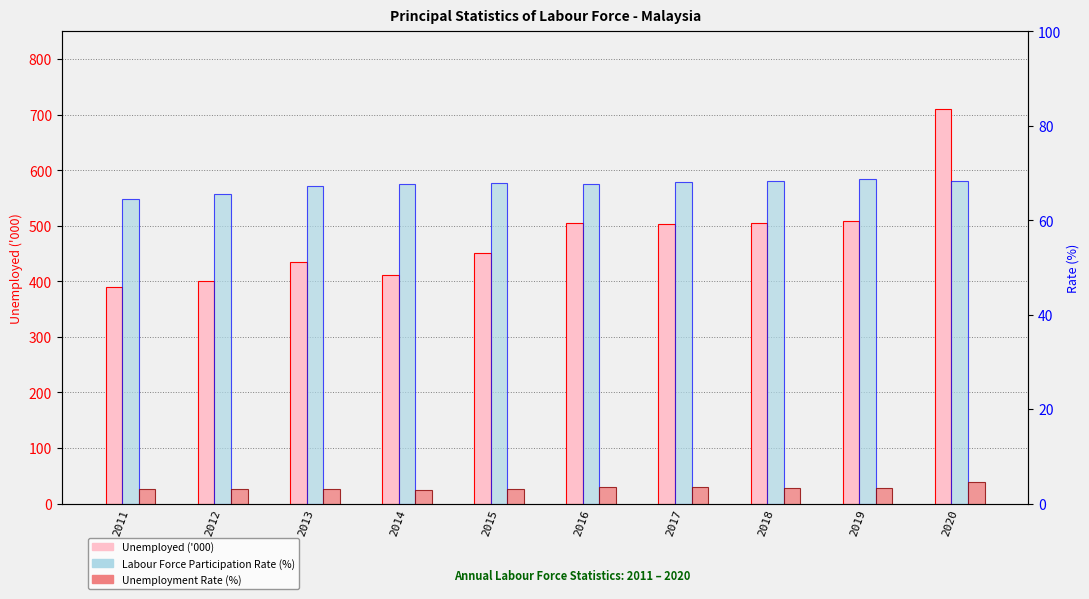

The value of Unemployment Rate (%) at 2016 is 4.9. True or false?

False